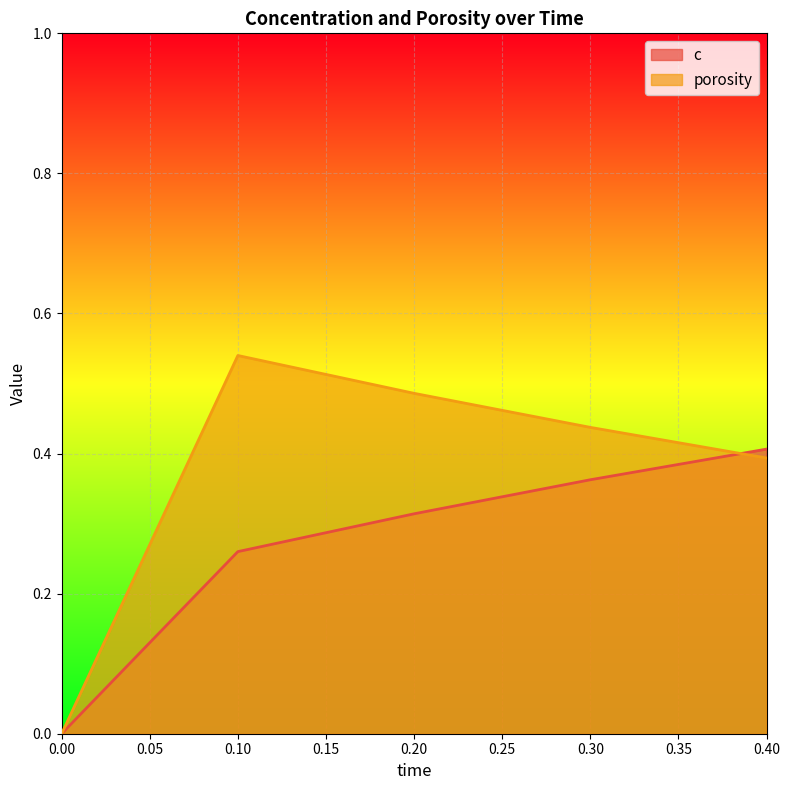

After their last crossing, which series has the higher values: c or porosity?

c